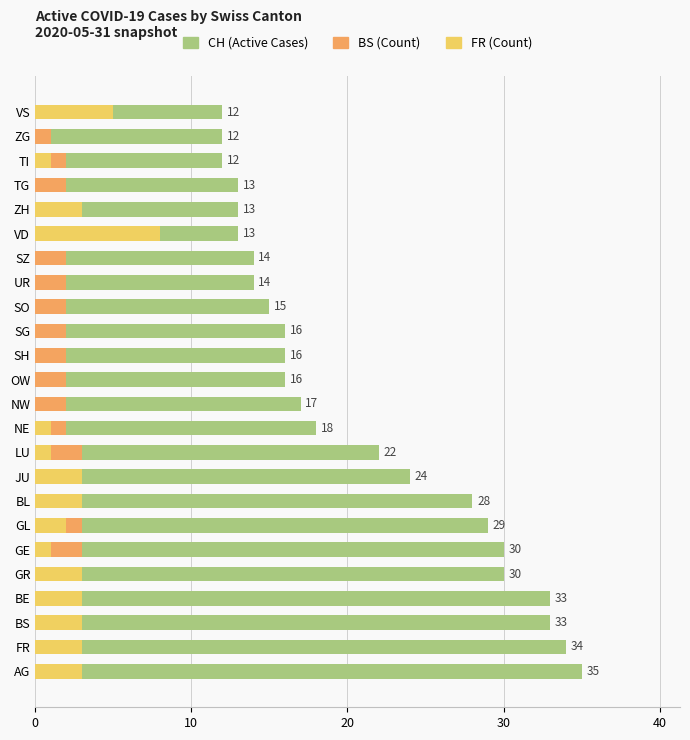

What are all the series names shown in the legend?

CH (Active Cases), BS (Count), FR (Count)